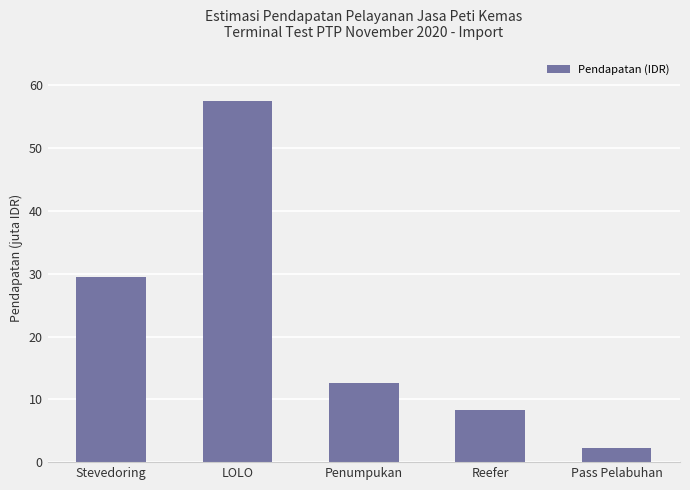

Reading left to right, extract all data points from this chart.

Stevedoring=29550000	LOLO=57450000	Penumpukan=12619500	Reefer=8264700	Pass Pelabuhan=2318000